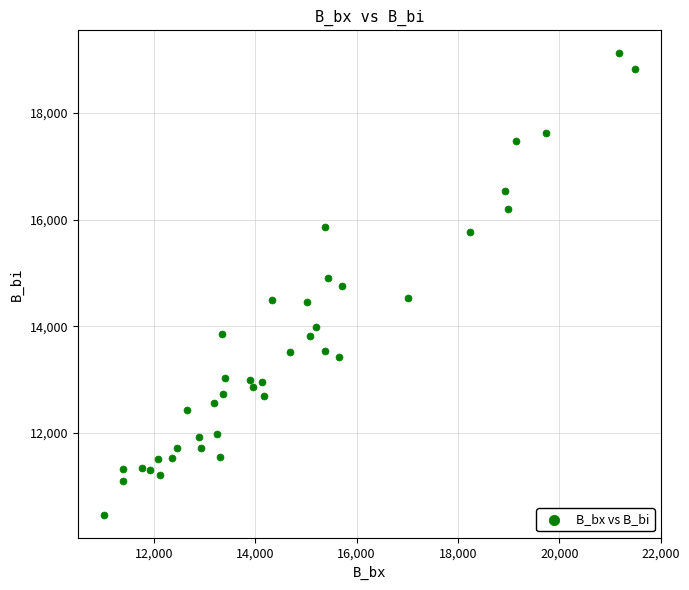

What is the range of Y values (max minus min)?

8648.9